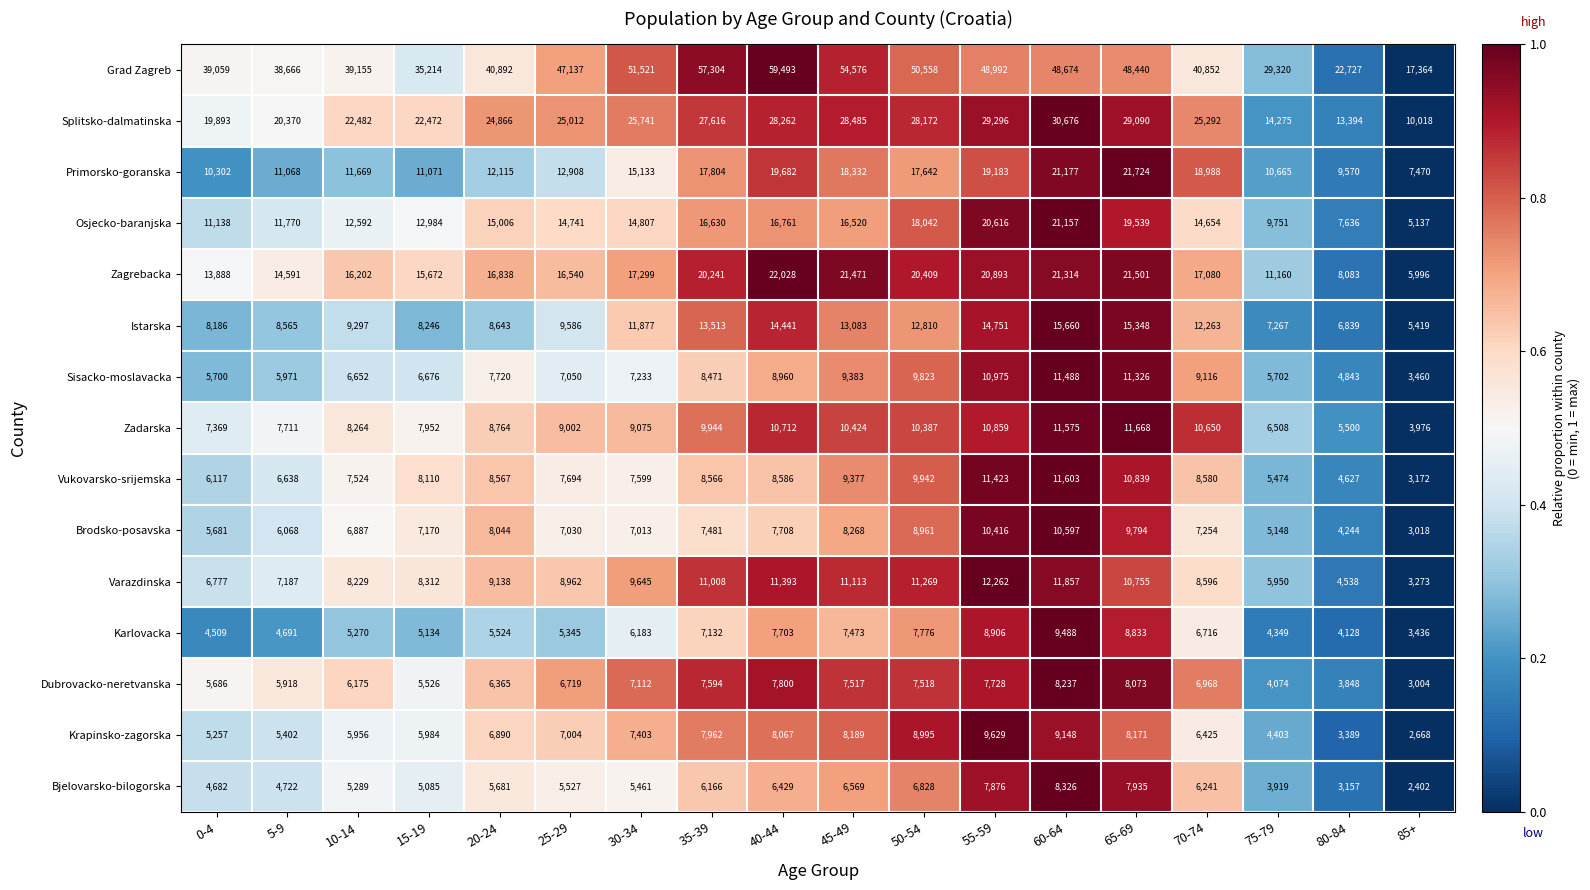

Count the number of data series in this chart.

15